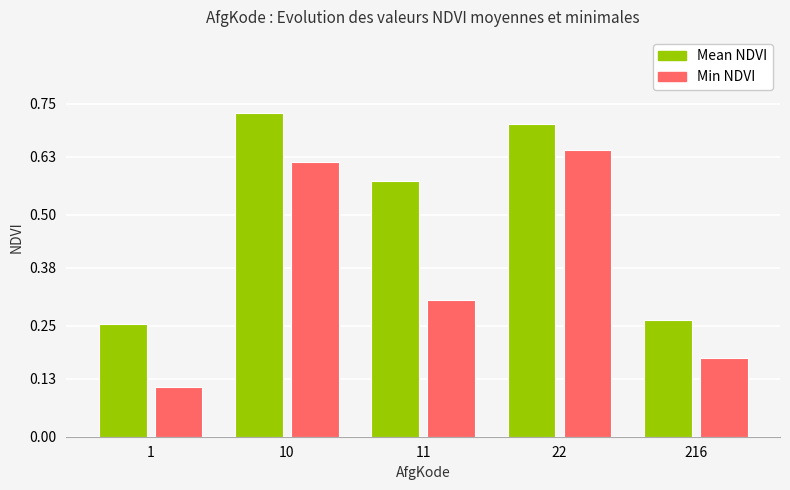

Which series changed the most between 1 and 22?

Min NDVI